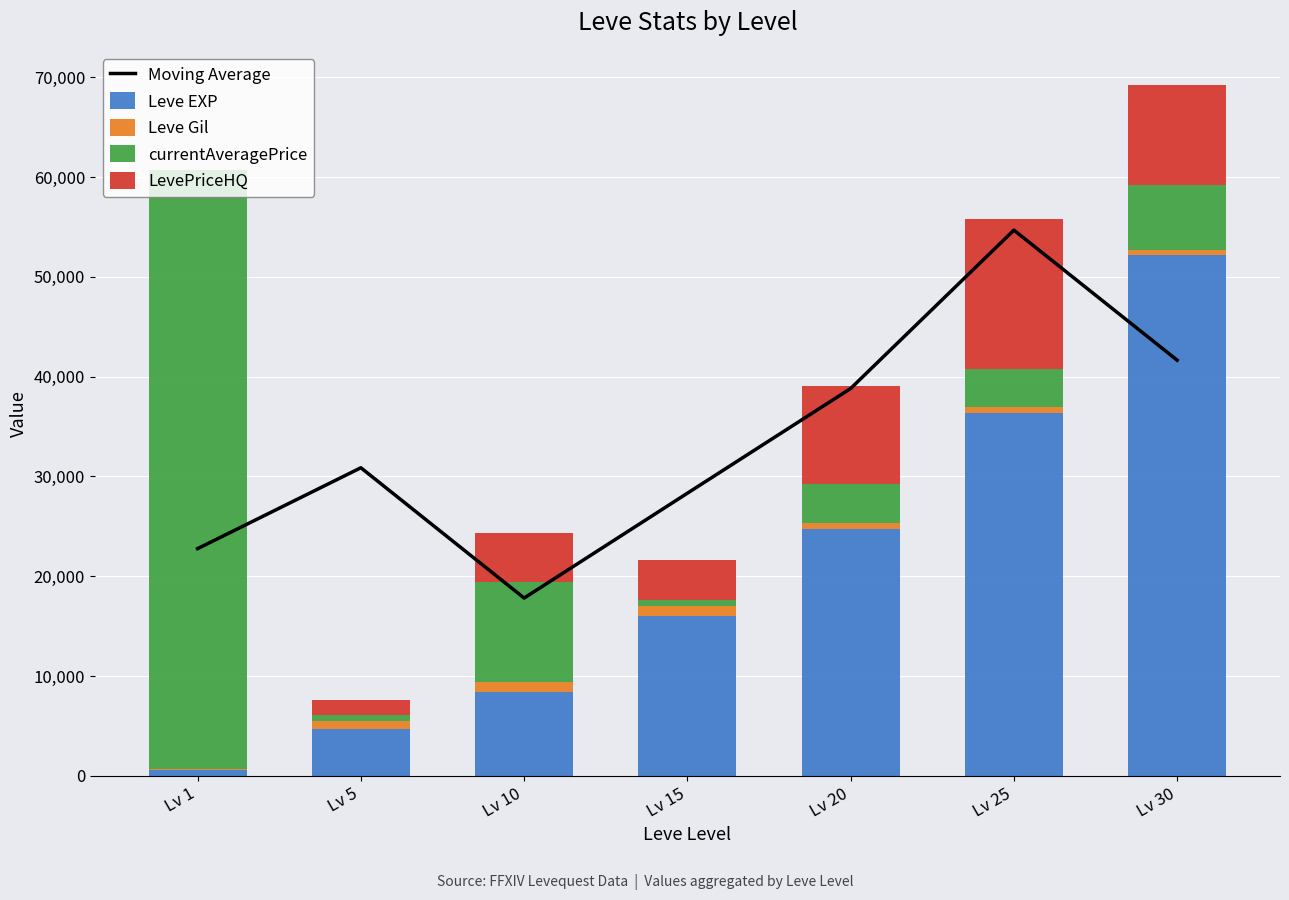

List the series in order of their overall mean, highest first.

Moving Average, Leve EXP, currentAveragePrice, LevePriceHQ, Leve Gil